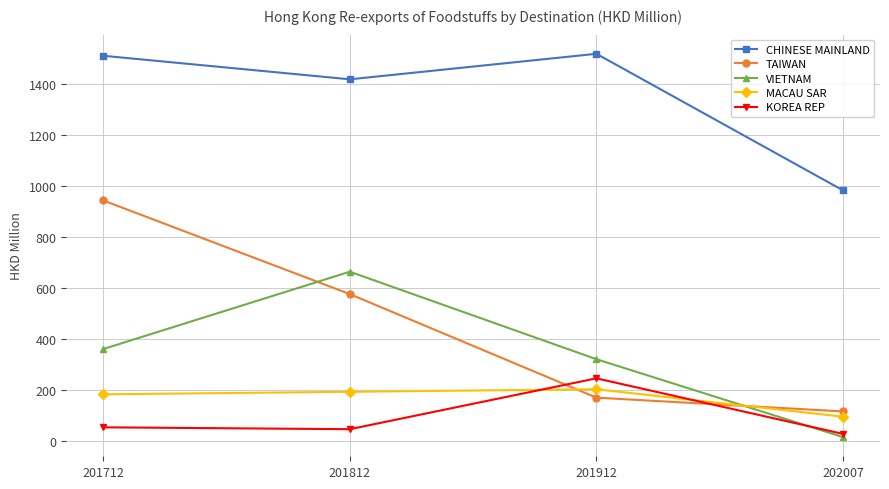

How many data points in TAIWAN are above 574?

2